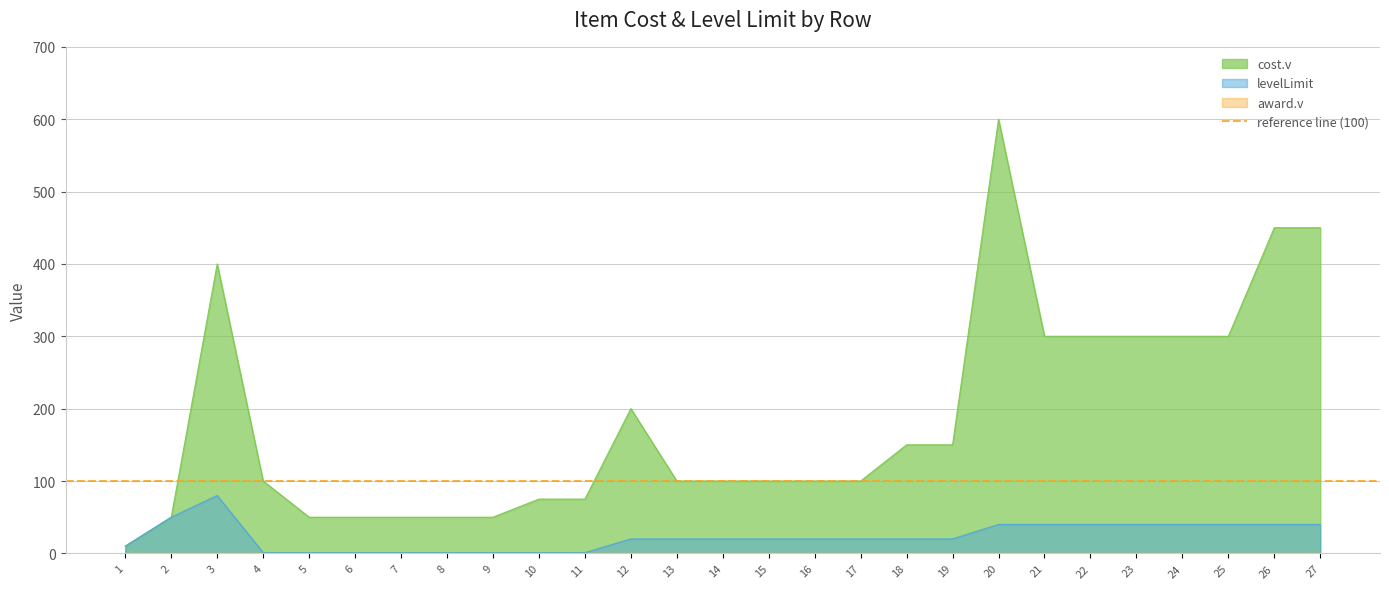

What is the value of the levelLimit point at the 14th from the left?

20